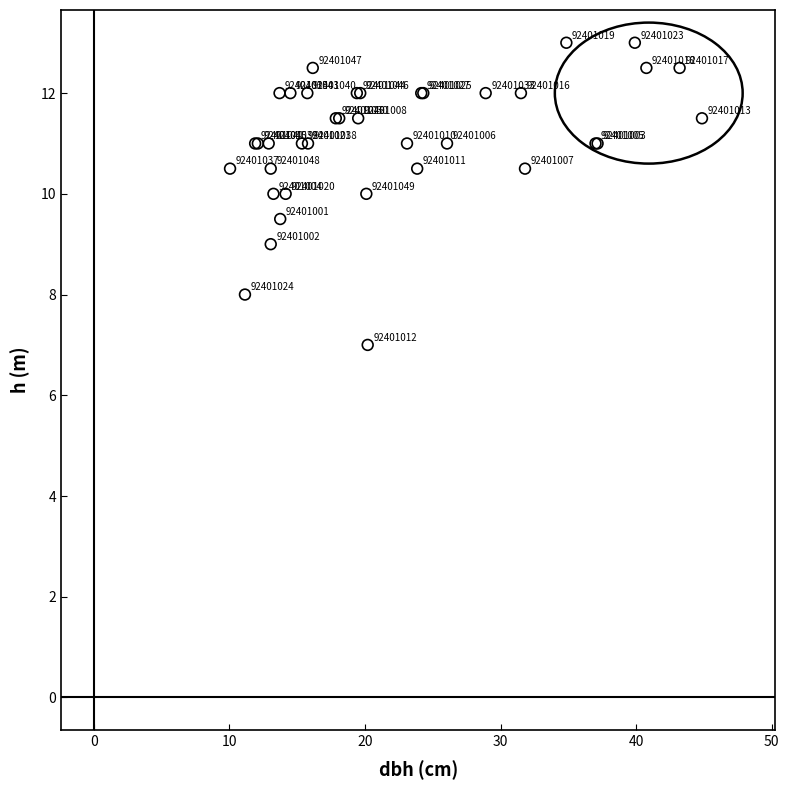

What Y value in the scatter plot is closest to 10?

10.0